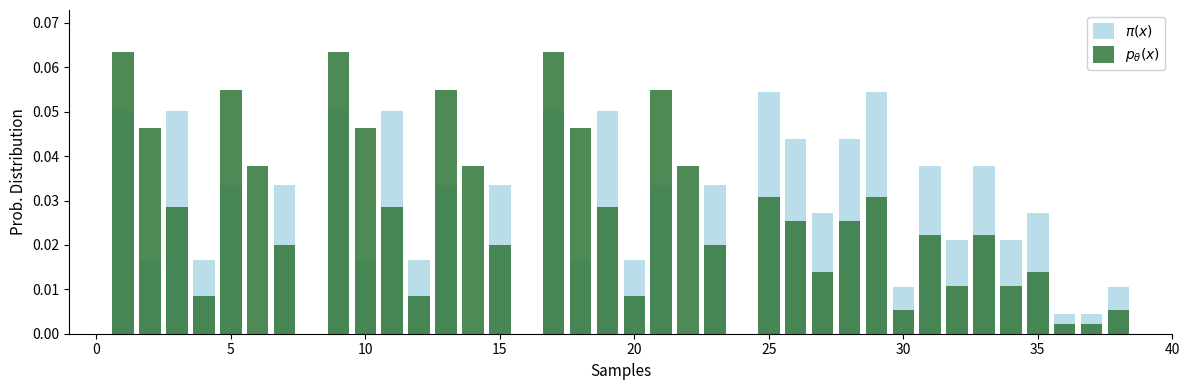

Which series has the largest range (max minus min)?

$p_\theta(x)$